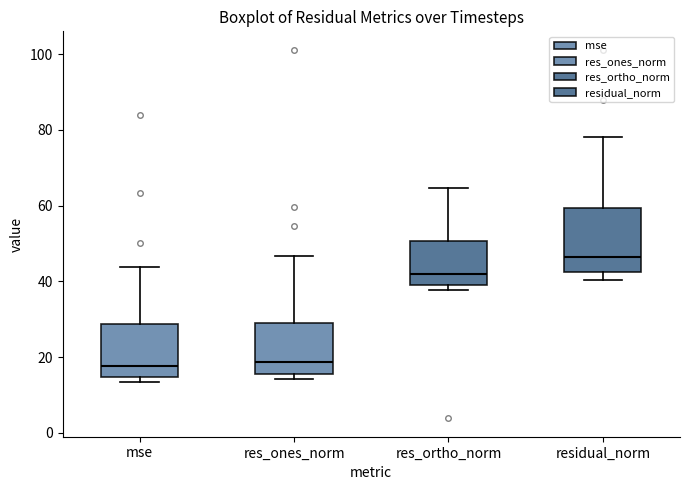

Reading left to right, read every box against the y-axis: the position of its median line, the range the box covers, and the ends of its whiskers. The values are not printed on the chart, so give them approximately, as read against the axis.

mse: median 18, box 14 to 28, whiskers 14 (just below the box's lower edge) to 44
res_ones_norm: median 18, box 16 to 28, whiskers 14 to 46
res_ortho_norm: median 42, box 38 to 50, whiskers 38 (just below the box's lower edge) to 64
residual_norm: median 46, box 42 to 60, whiskers 40 to 78